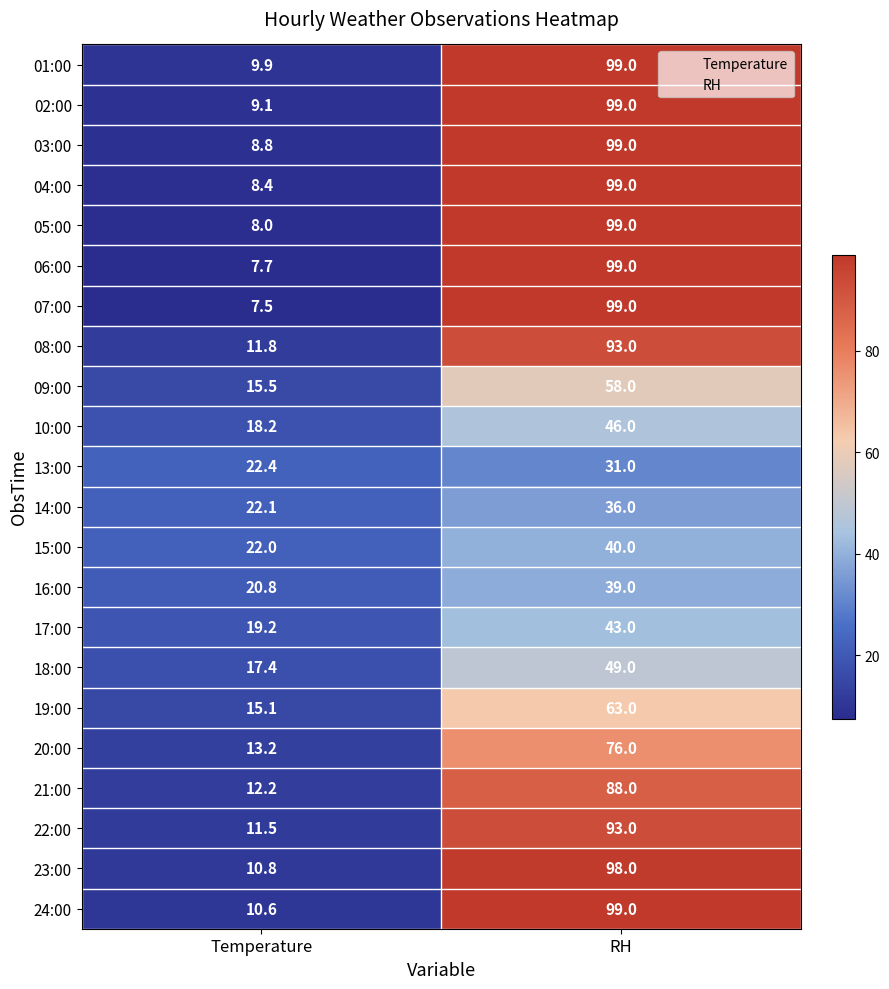

What is the sum of the 01:00 values at Temperature and RH?

108.9